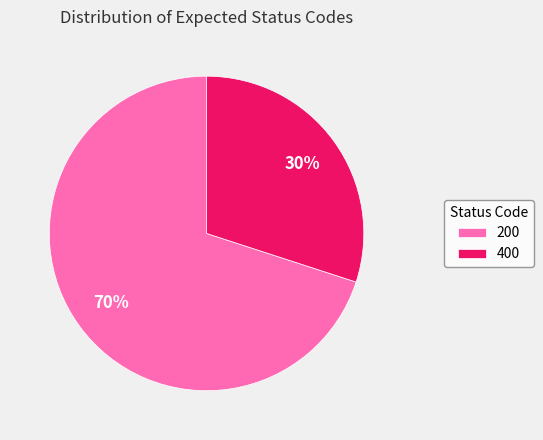

Is it true that 400 is 30% of the pie?

True